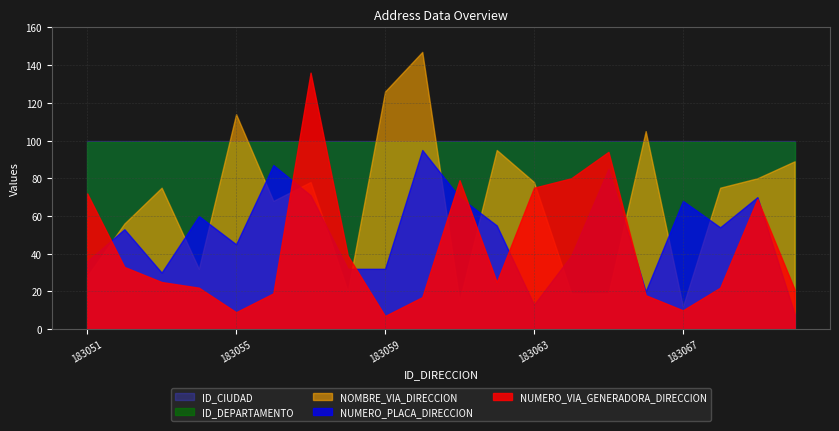

What are all the series names shown in the legend?

ID_CIUDAD, ID_DEPARTAMENTO, NOMBRE_VIA_DIRECCION, NUMERO_PLACA_DIRECCION, NUMERO_VIA_GENERADORA_DIRECCION